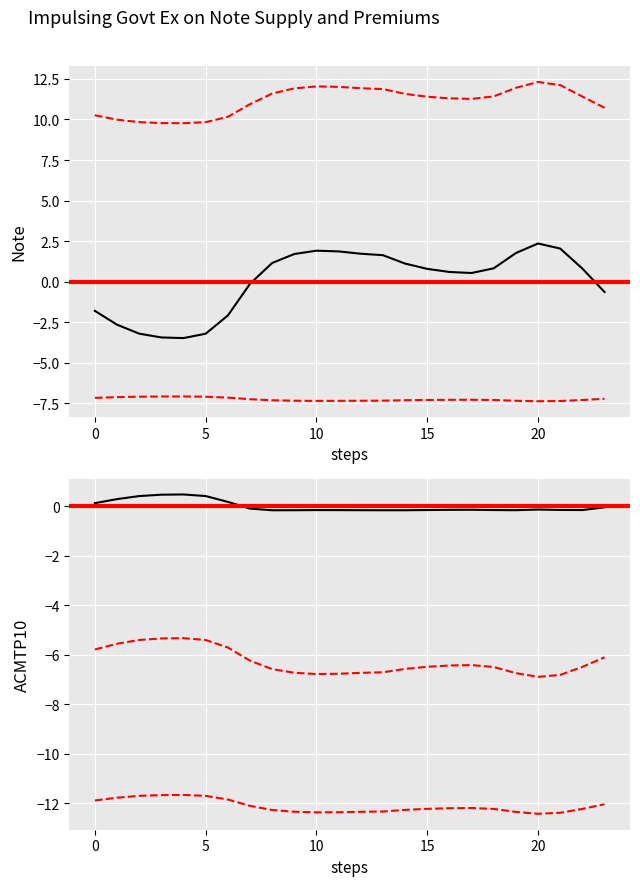

Is it true that col_5 equals -0.3 at 8?

False